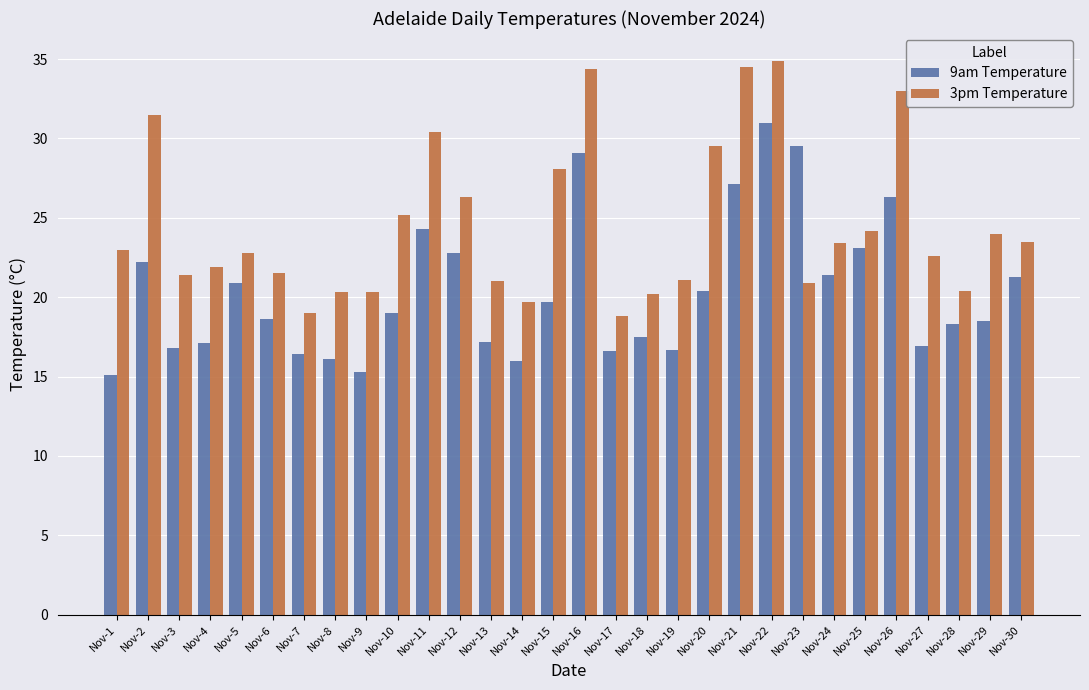

What is the average value of the 3pm Temperature series?

24.6